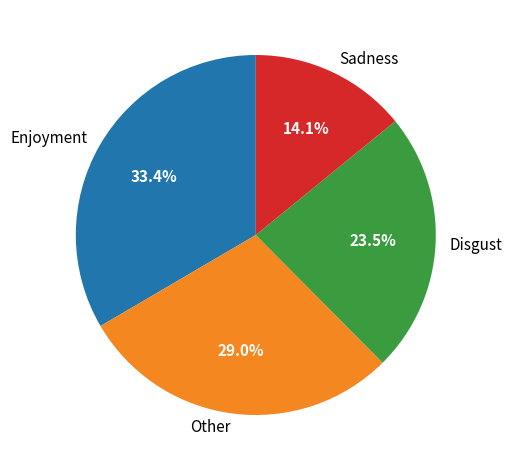

What percentage is NOT represented by Other?

71.0%